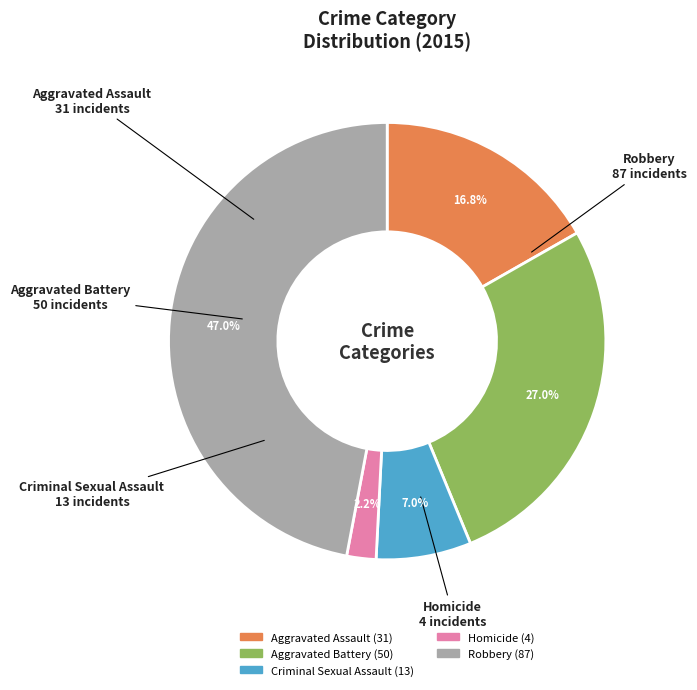

Is Robbery the majority of the pie?

No